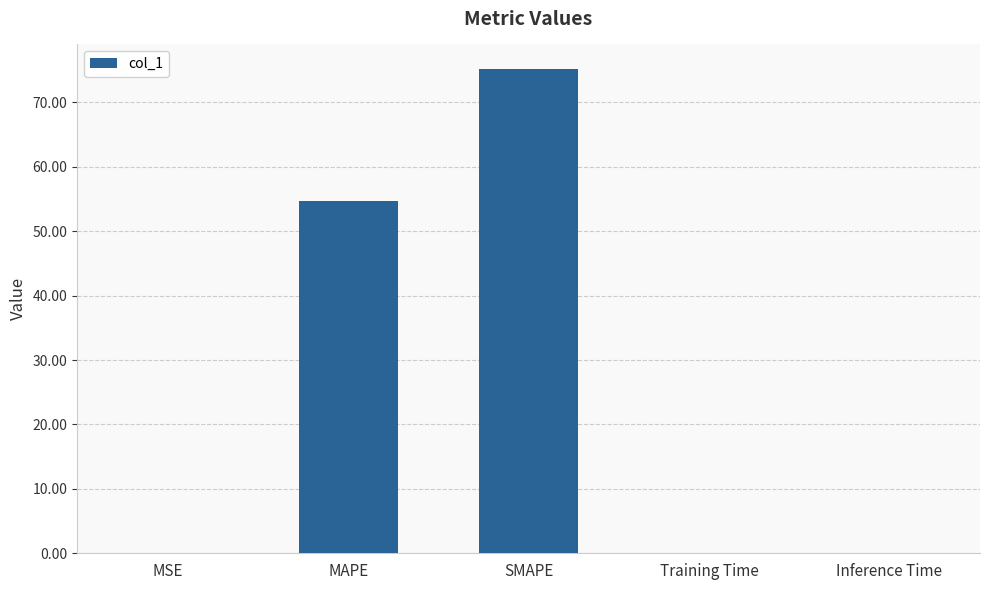

Which label corresponds to the largest value in the chart?

SMAPE